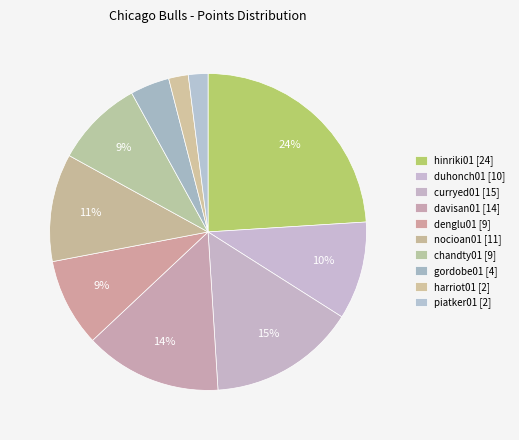

True or false: gordobe01 accounts for 4% of the total.

True